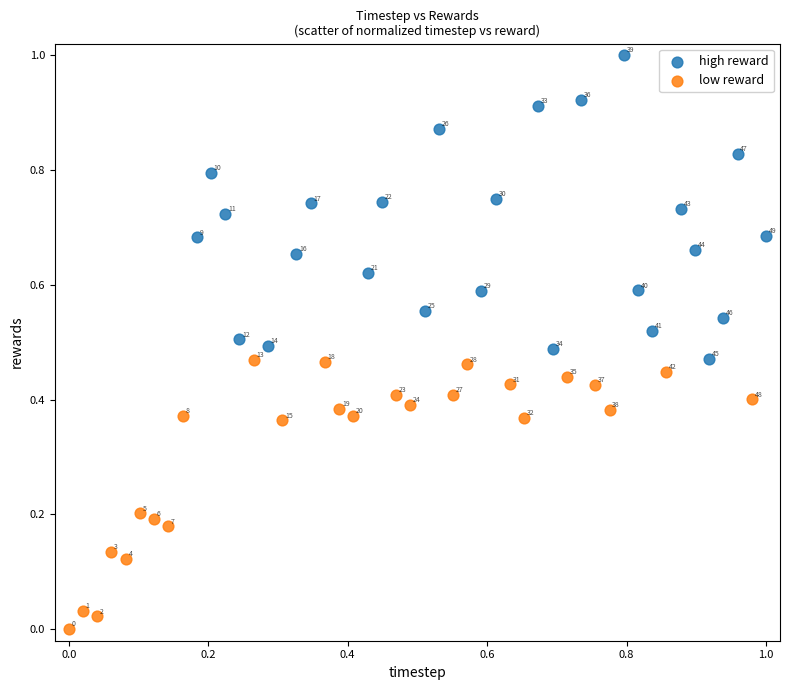

Which series reaches the minimum Y coordinate?

low reward